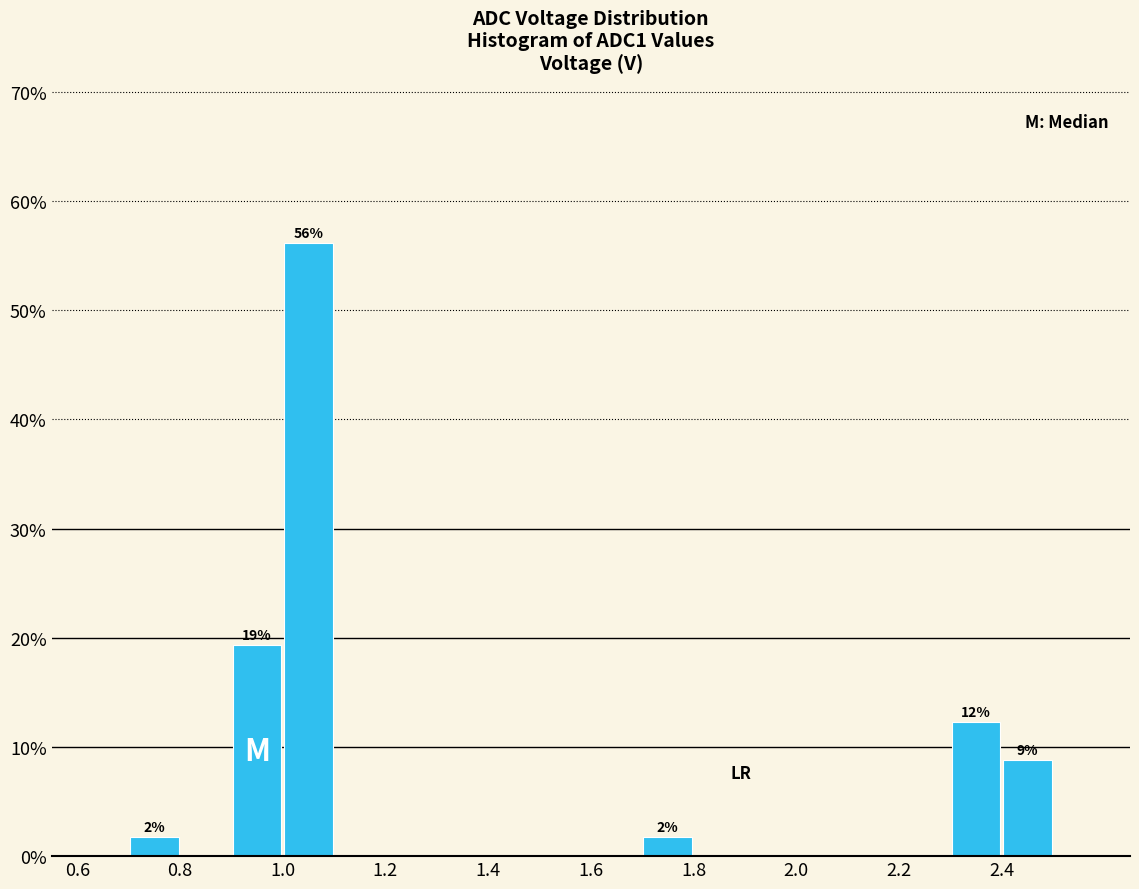

Over which range of the x-axis is the bar tallest?

1.0 to 1.1